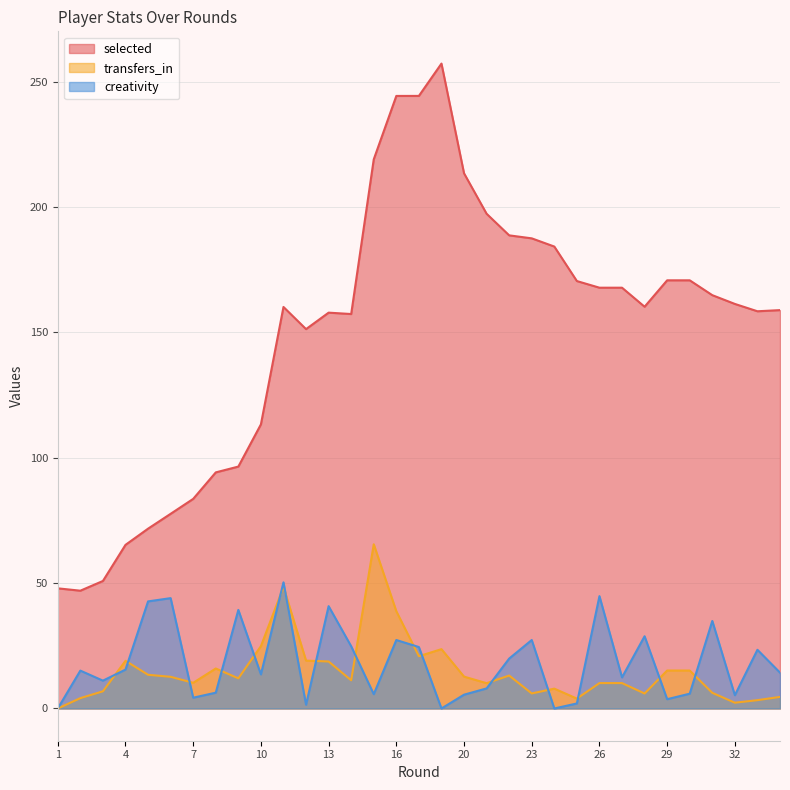

What is the sum of the transfers_in values at 12 and 4?

38.1